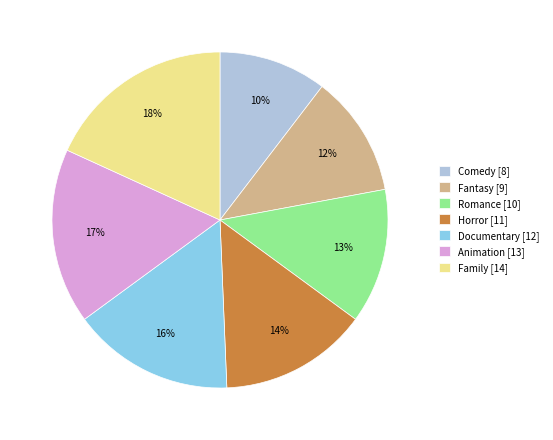

Which has a higher value, Animation [13] or Family [14]?

Family [14]